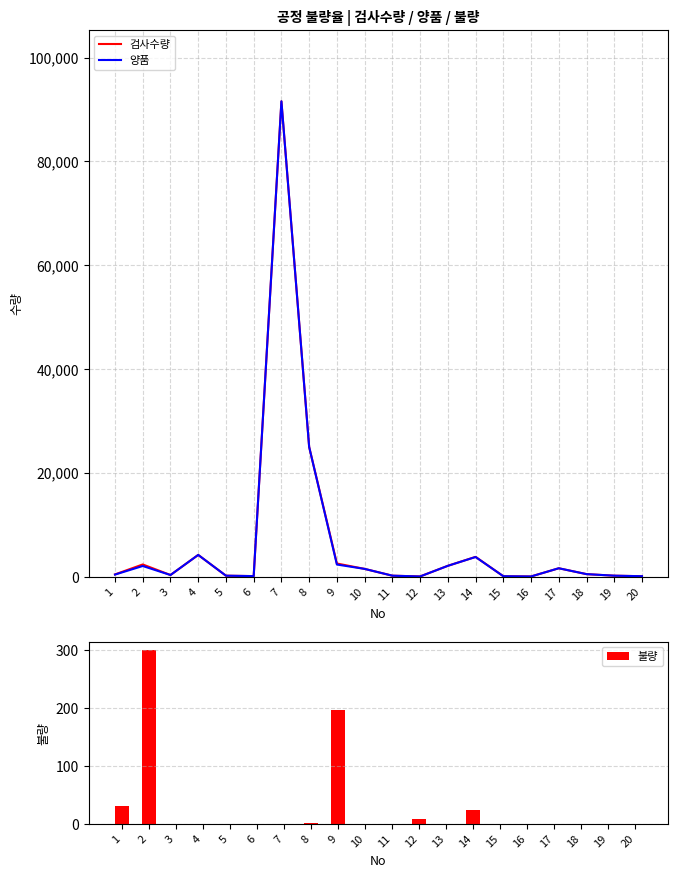

What is the value of the 검사수량 bar at the 6th from the left?

120